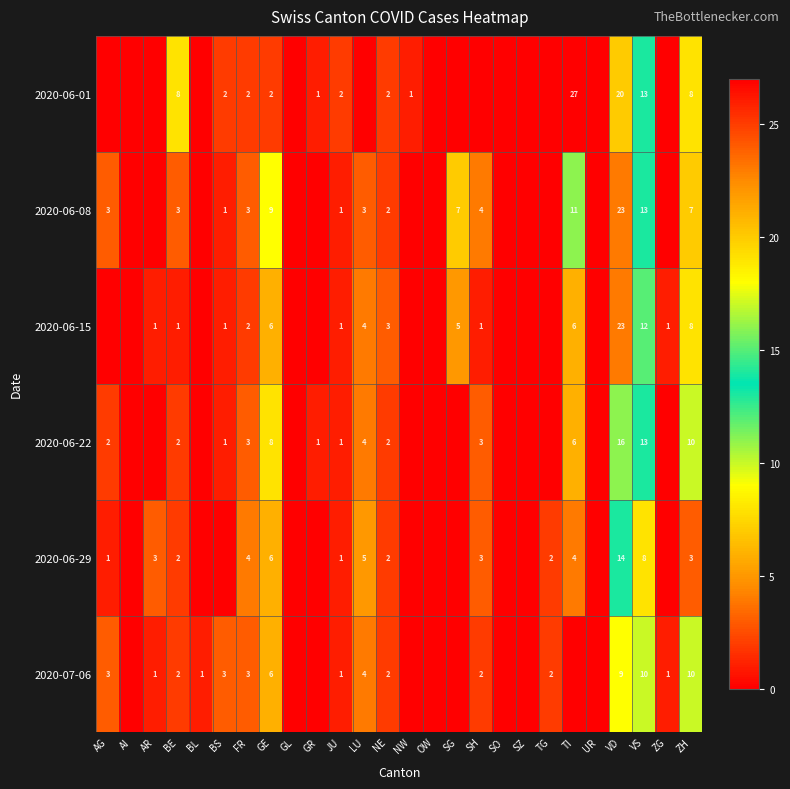

Count the number of data series in this chart.

6